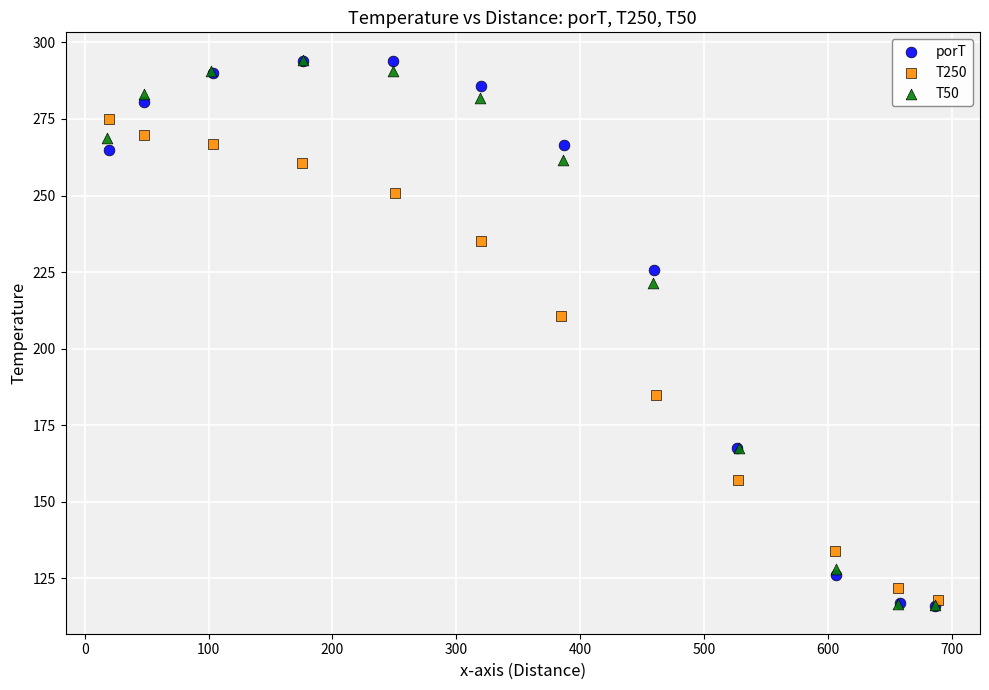

What are all the series names shown in the legend?

porT, T250, T50